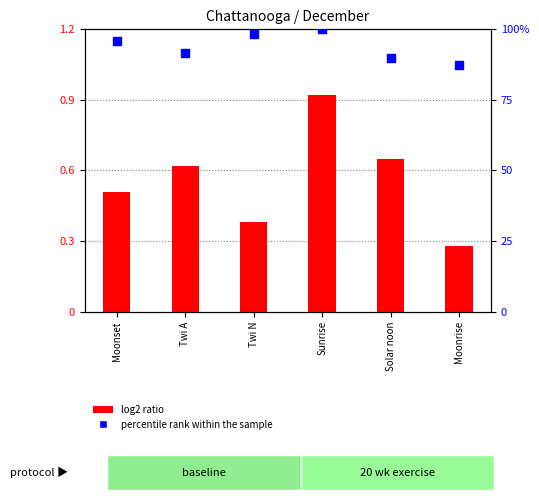

At how many categories does at least one series exceed 89?

5